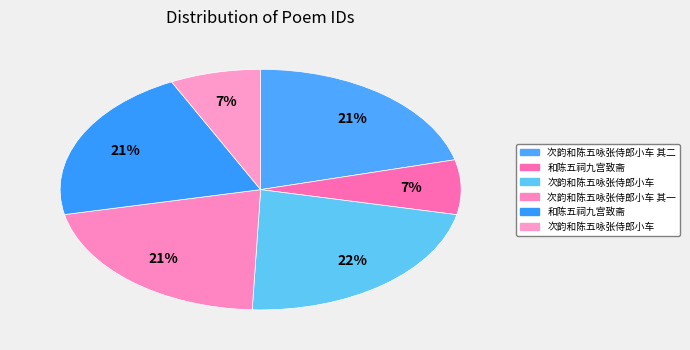

Is there a majority slice in this chart?

No